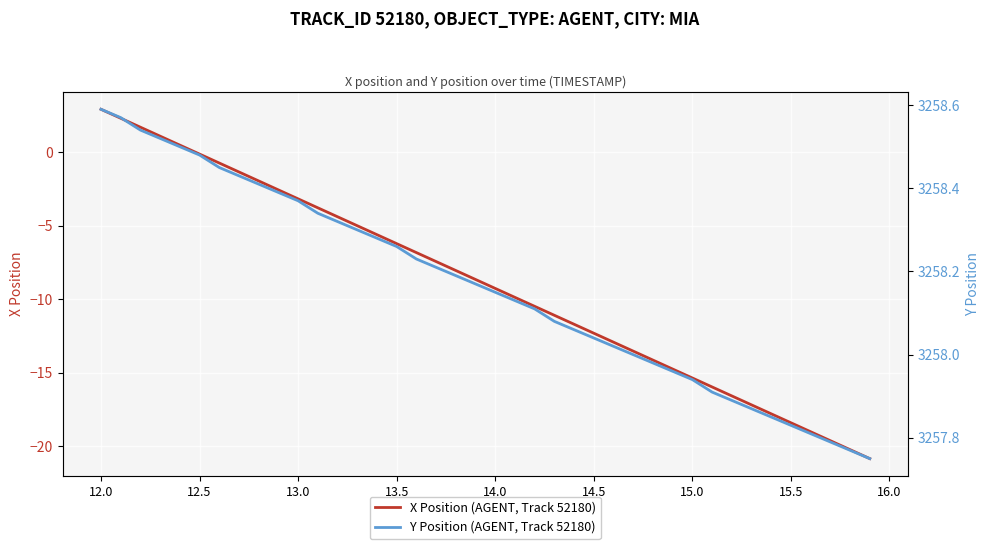

The X Position (AGENT, Track 52180) series shows -3.2 at 13.0. True or false?

True